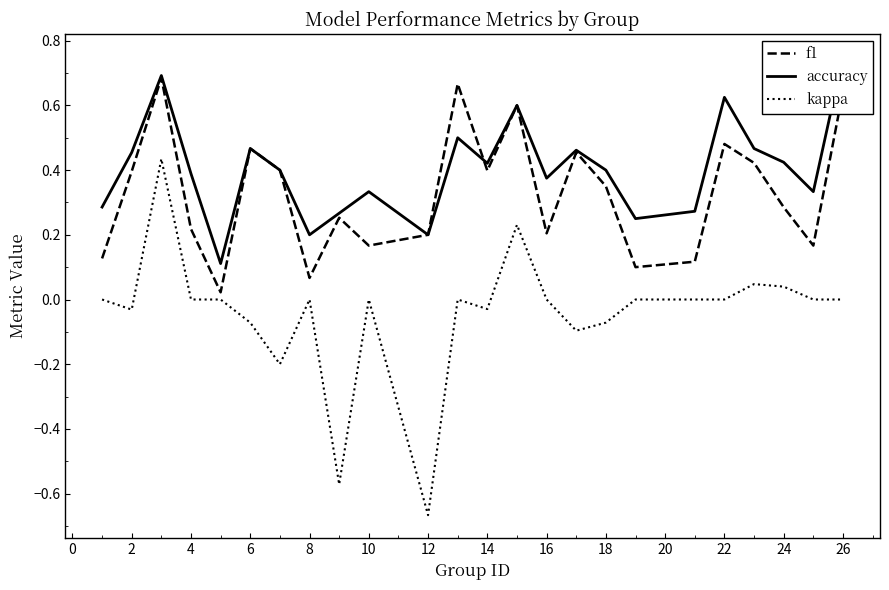

How many values in the kappa series exceed 0?

4